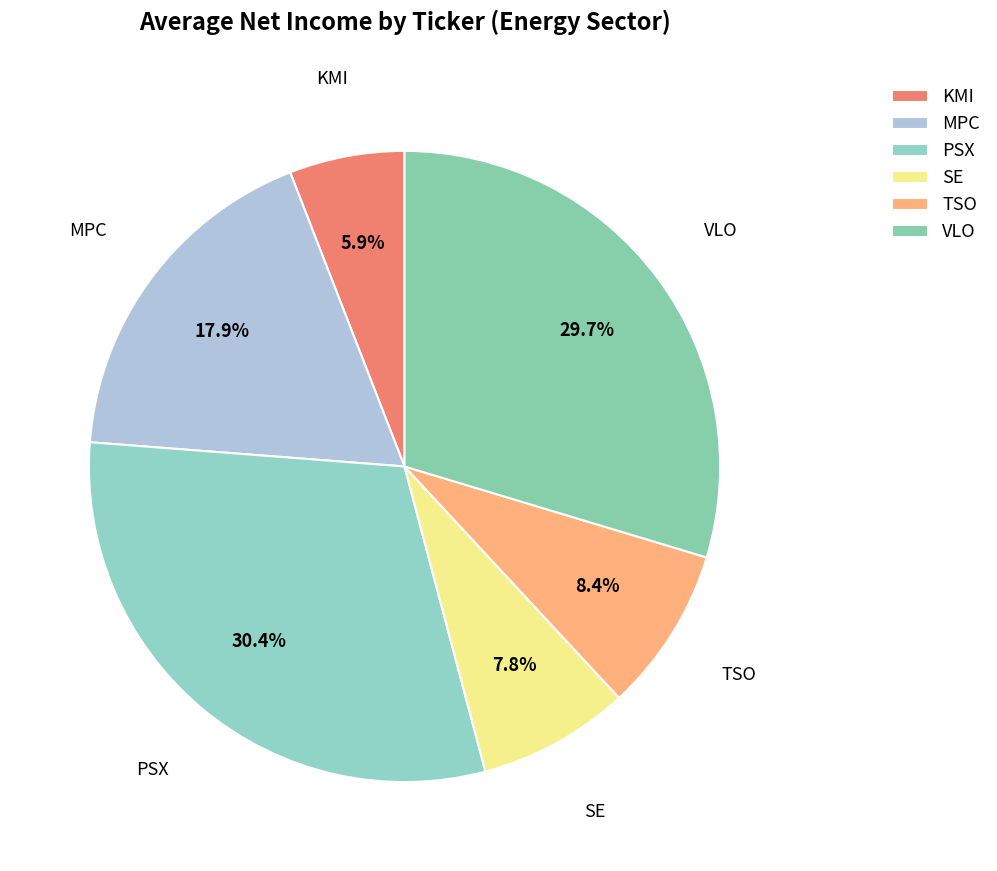

Which slice is the largest?

PSX